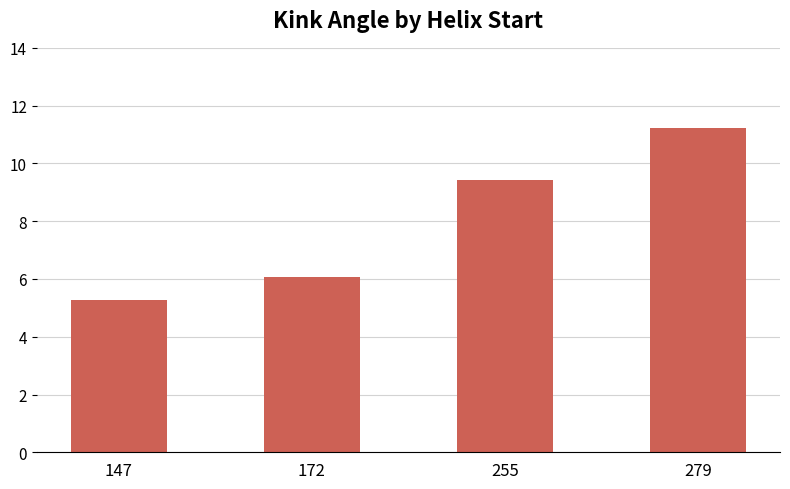

What is the smallest value displayed?

5.3